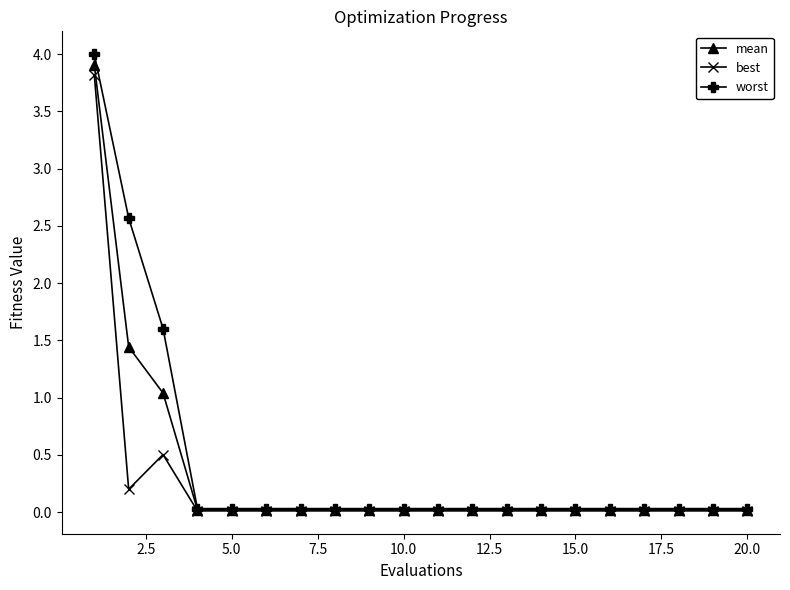

What is the highest value of the best series?

3.8